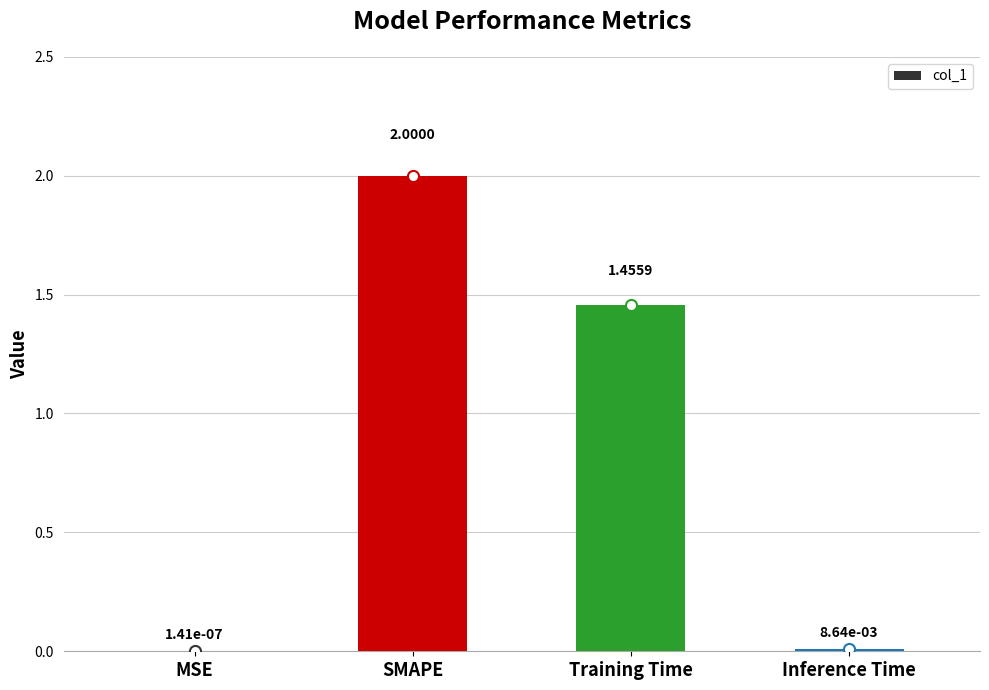

True or false: the data shows 2.3 at Training Time.

False